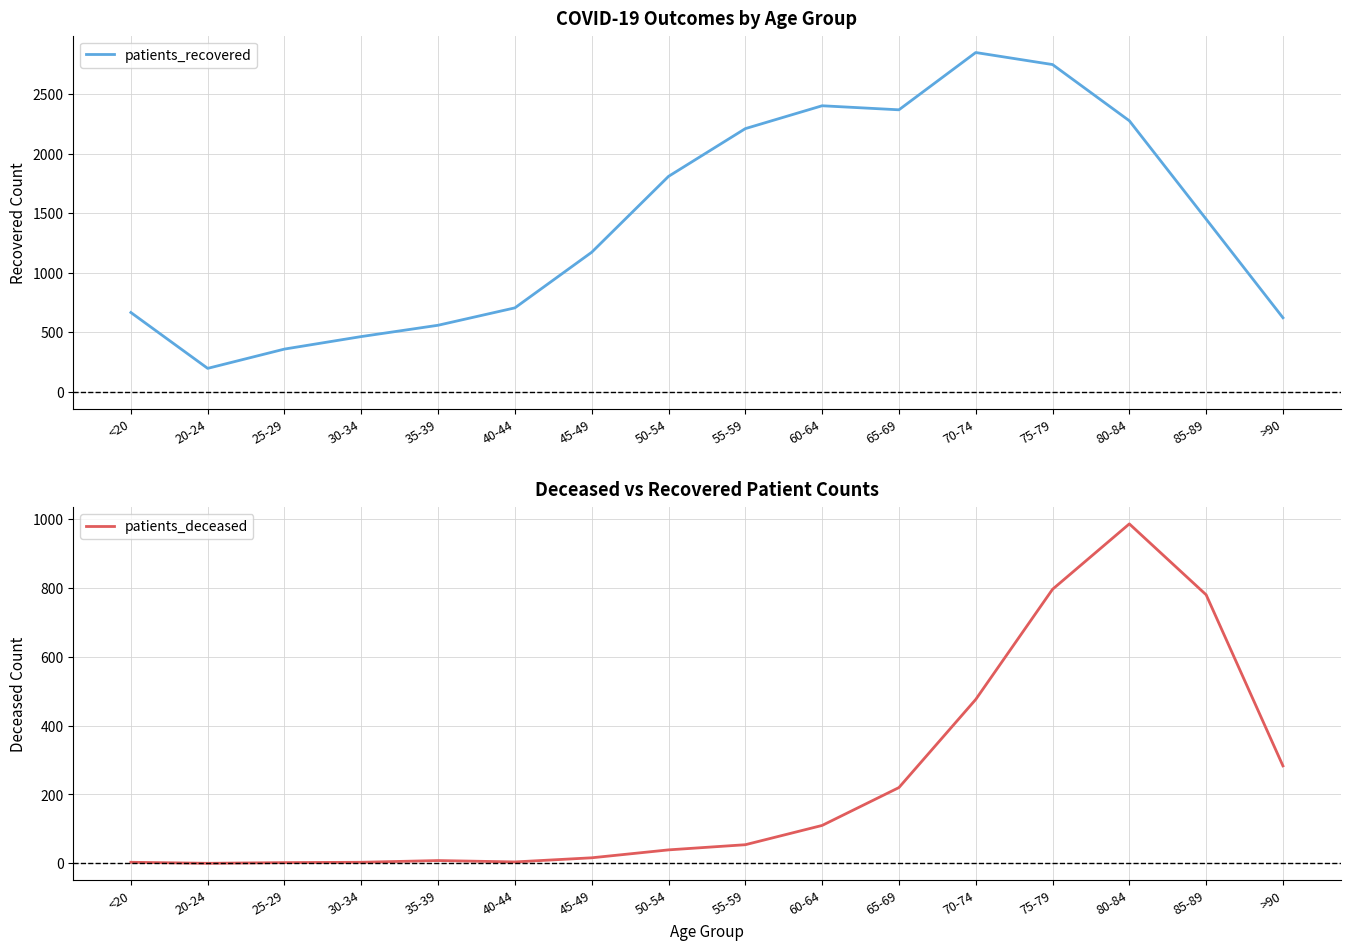

Reading right to left, transcribe all the data shown in this chart.

patients_recovered: 623	1451	2277	2749	2850	2369	2403	2211	1810	1173	706	560	465	360	198	667
patients_deceased: 283	780	986	796	476	220	110	54	39	16	4	8	3	2	0	3